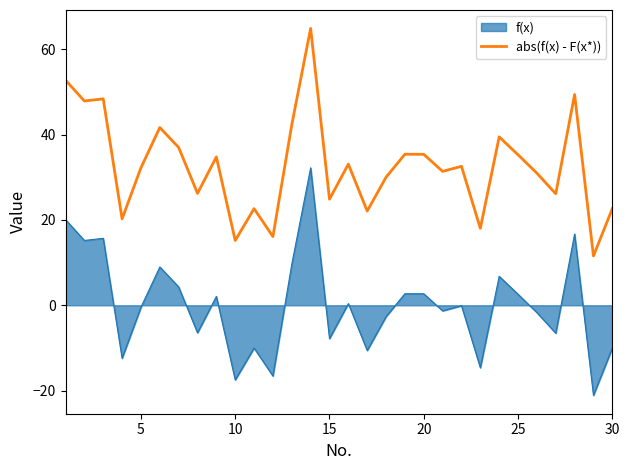

True or false: abs(f(x) - F(x*)) and f(x) intersect in this chart.

False